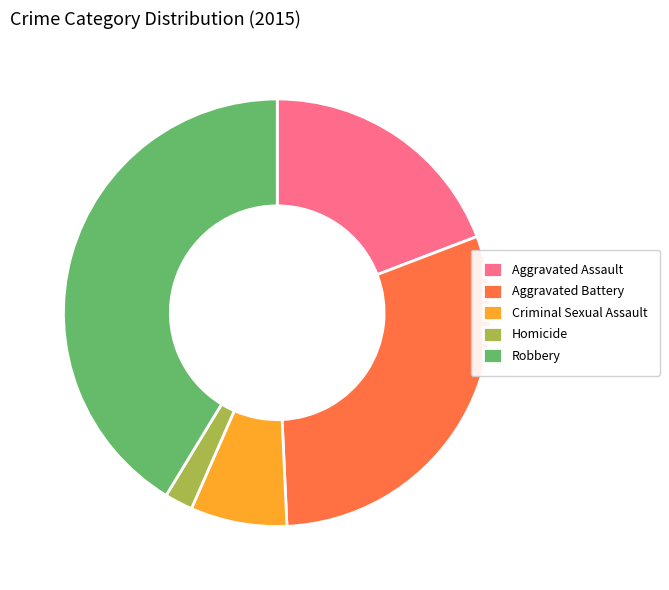

Which slice is the largest?

Robbery